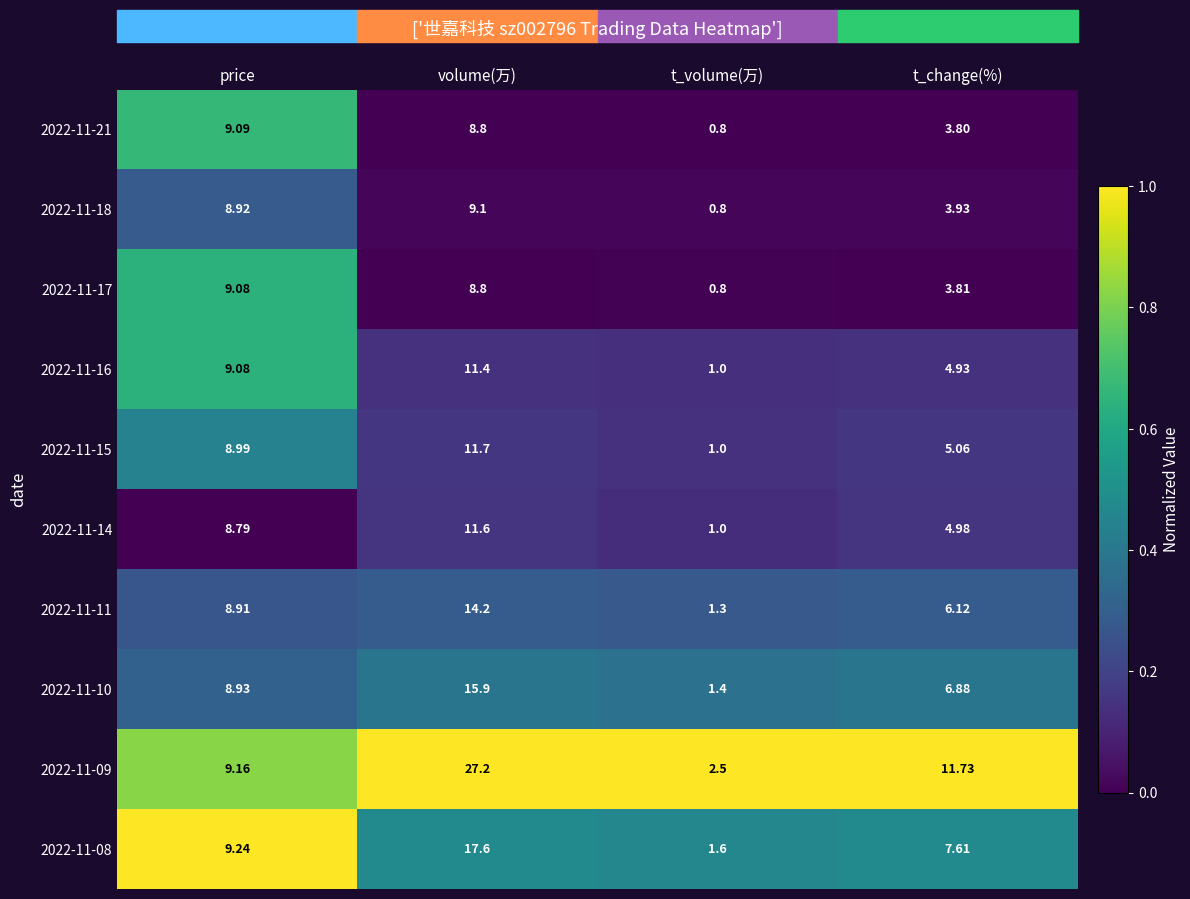

At which category is the sum across all series the highest?

volume(万)